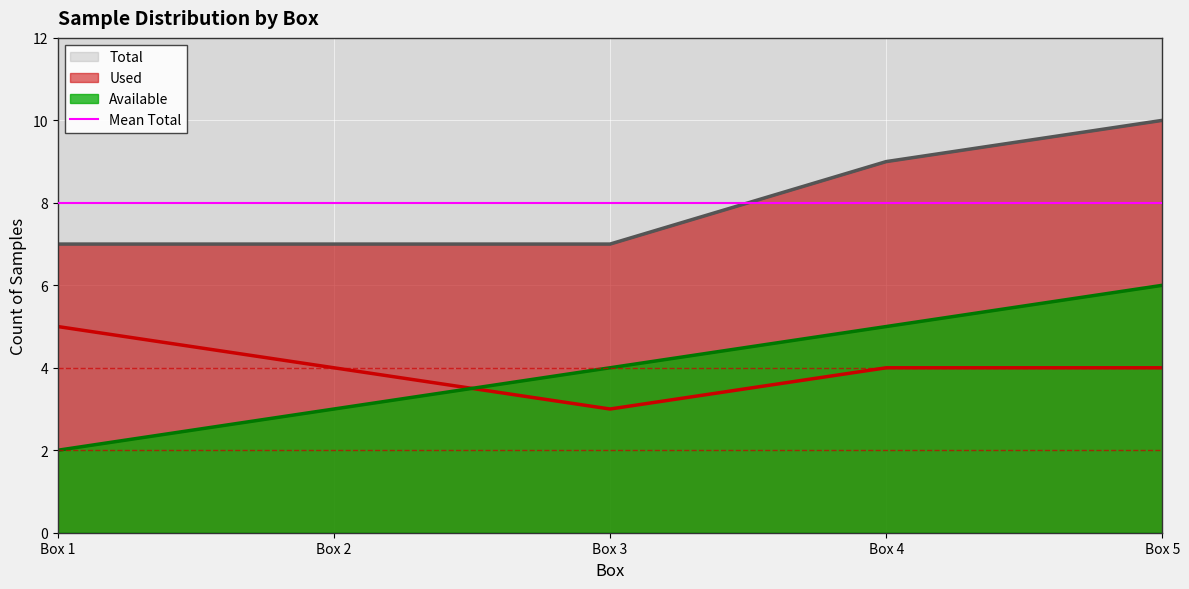

At which label does Total reach its minimum?

Box 1